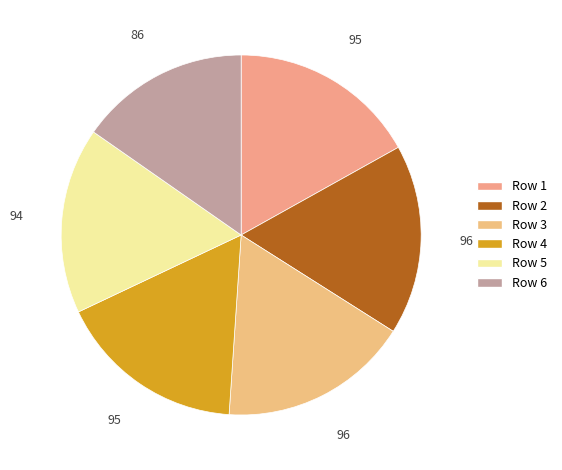

Does Row 2 account for over 50% of the chart?

No